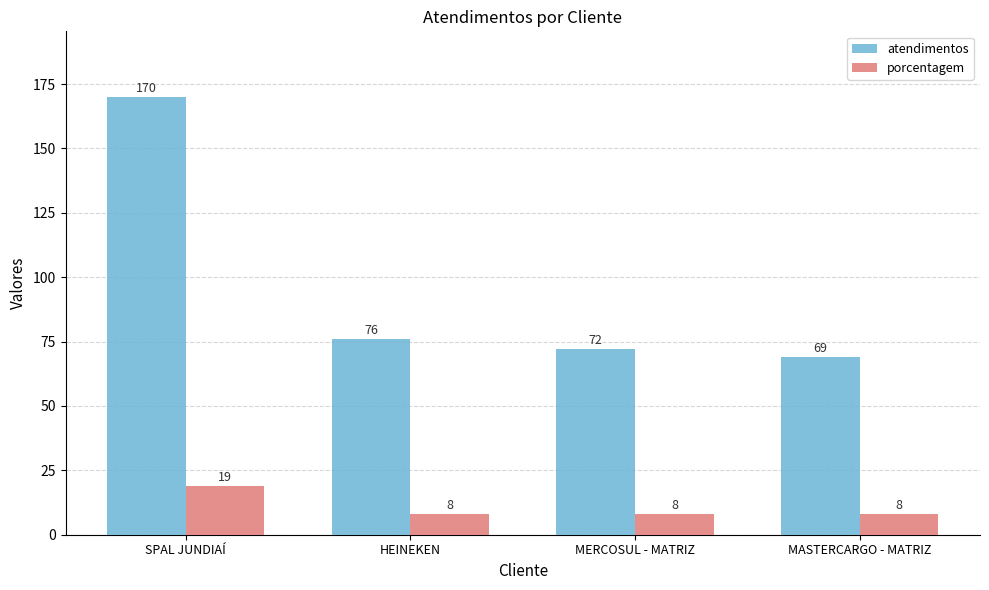

How many data points in atendimentos are less than 76?

2